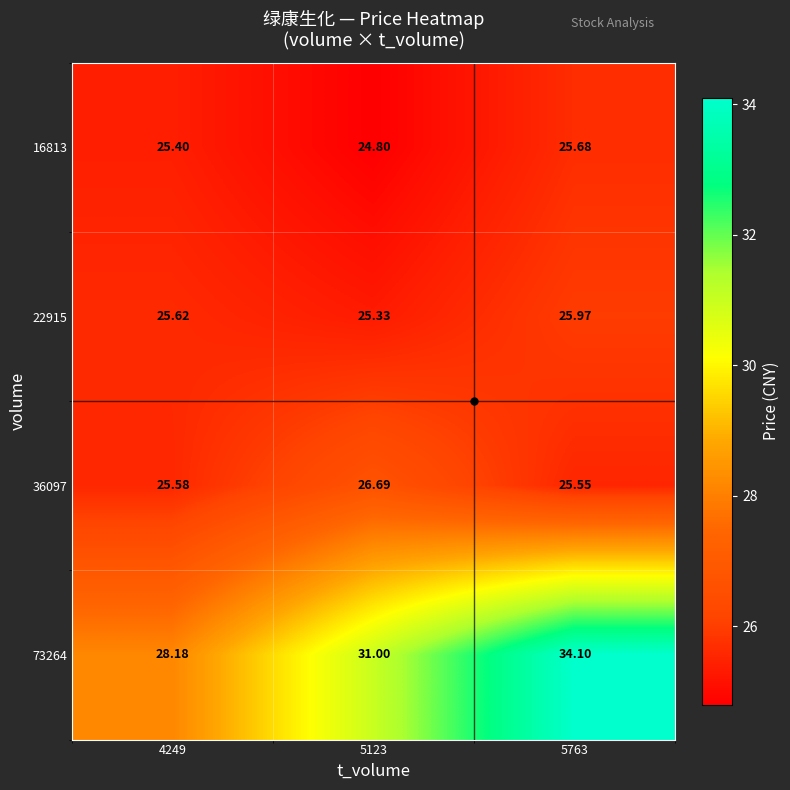

What is the minimum value shown in the chart?

24.8